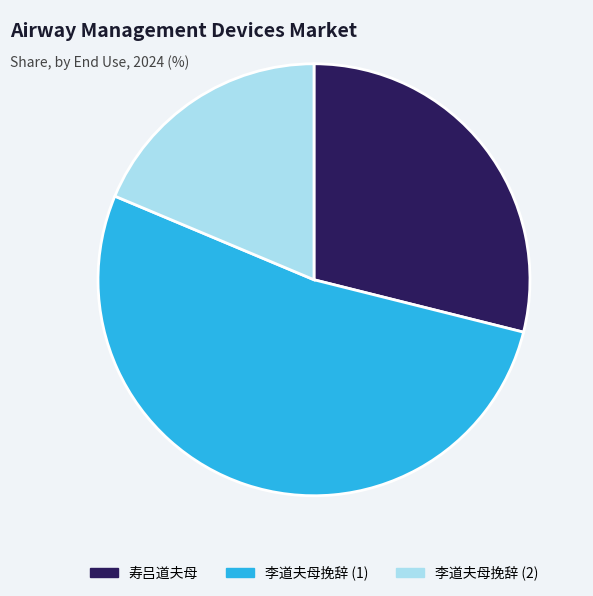

Is there a majority slice in this chart?

Yes